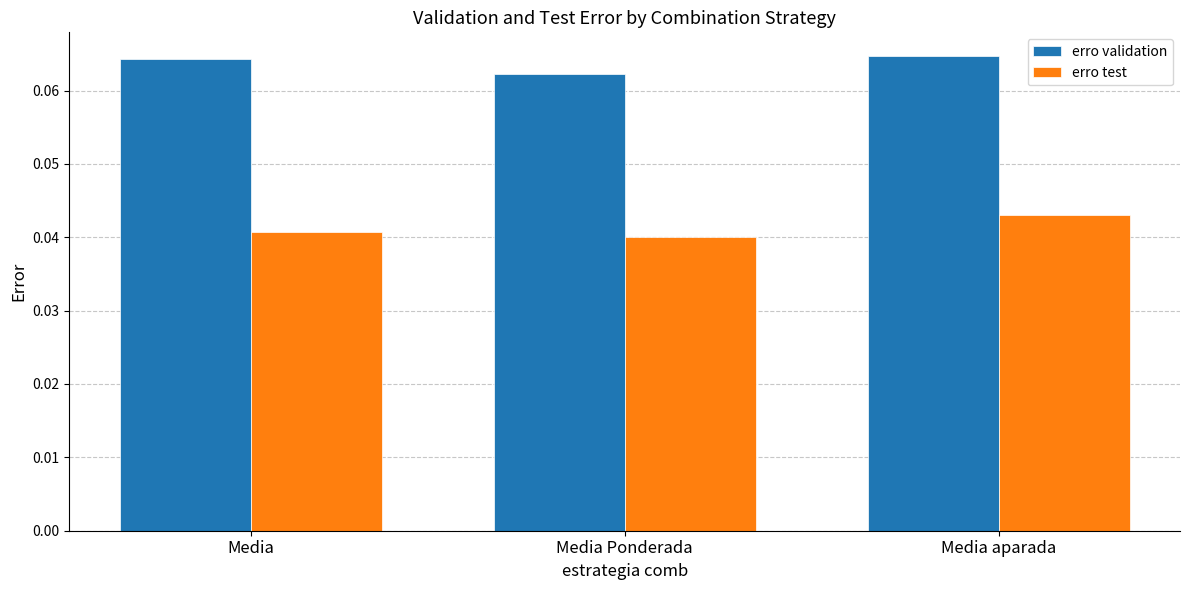

What is the label of the 1st bar from the left?

Media